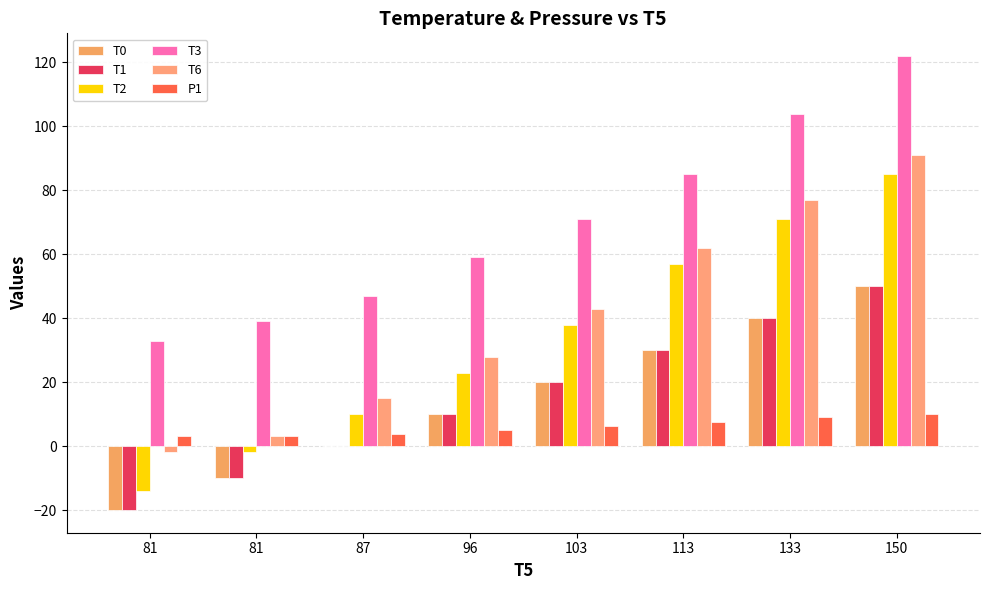

Count the number of data series in this chart.

6